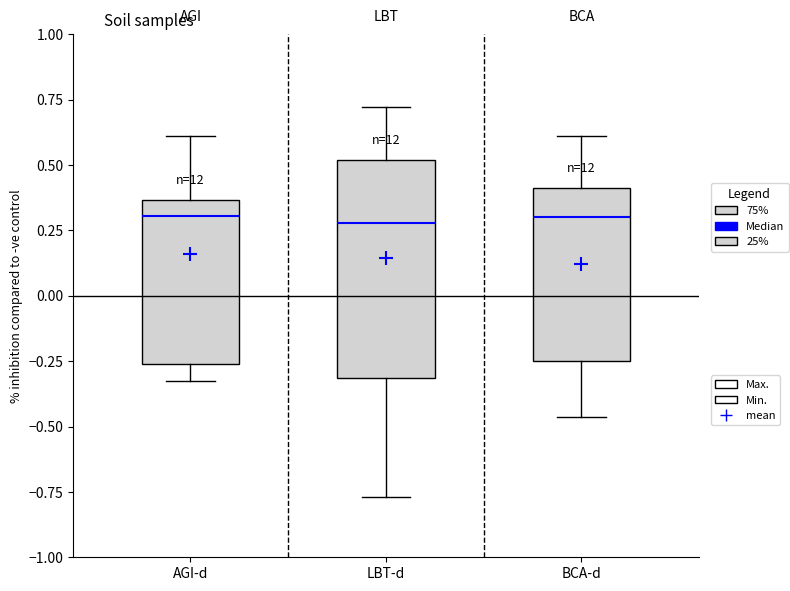

Comparing the boxes themselves (not the whiskers), which one is the tallest?

LBT-d